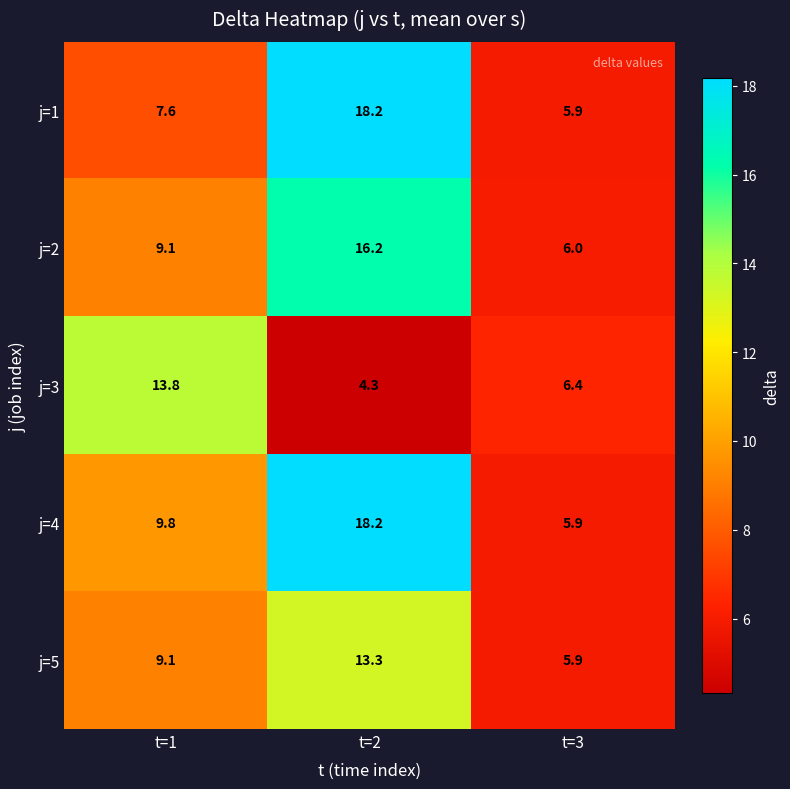

Which category has the highest value across all series?

t=2